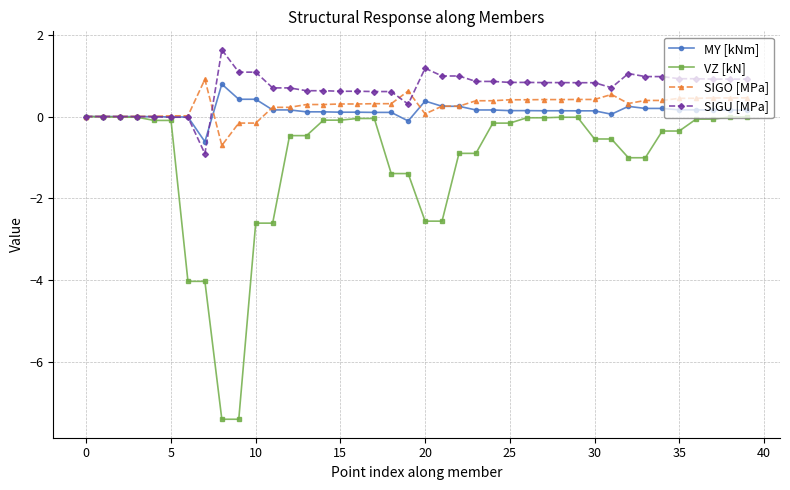

True or false: SIGO [MPa] has more than 1 interior local peaks.

True